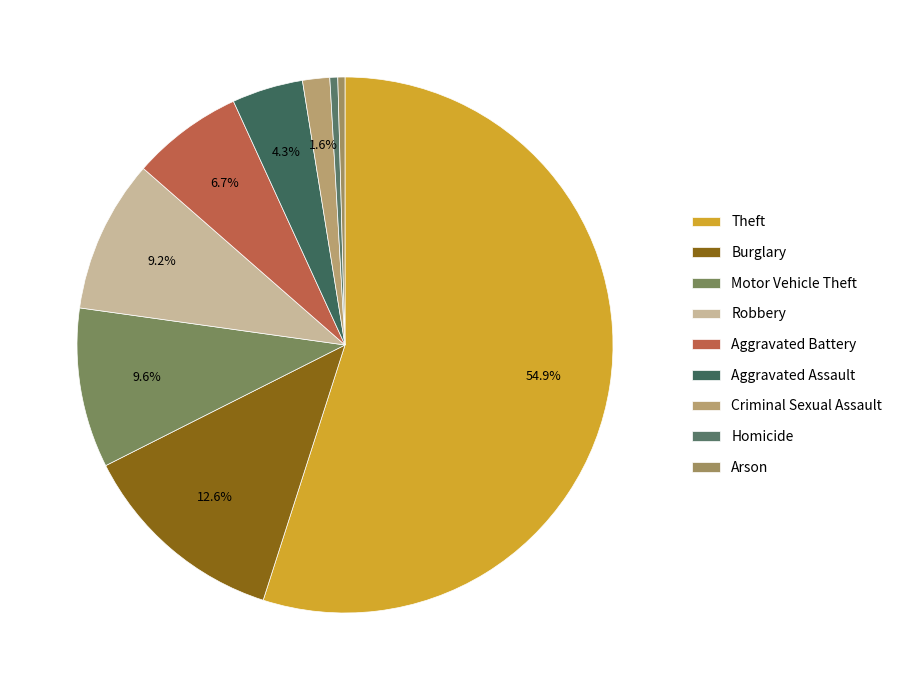

What is the smallest slice in the pie chart?

Arson